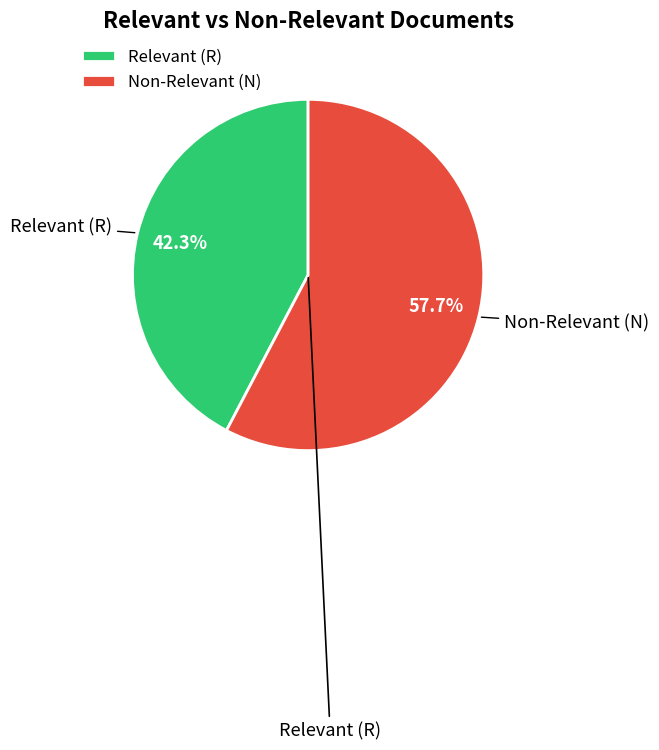

Combined, do Non-Relevant (N) and Relevant (R) account for over 50%?

Yes